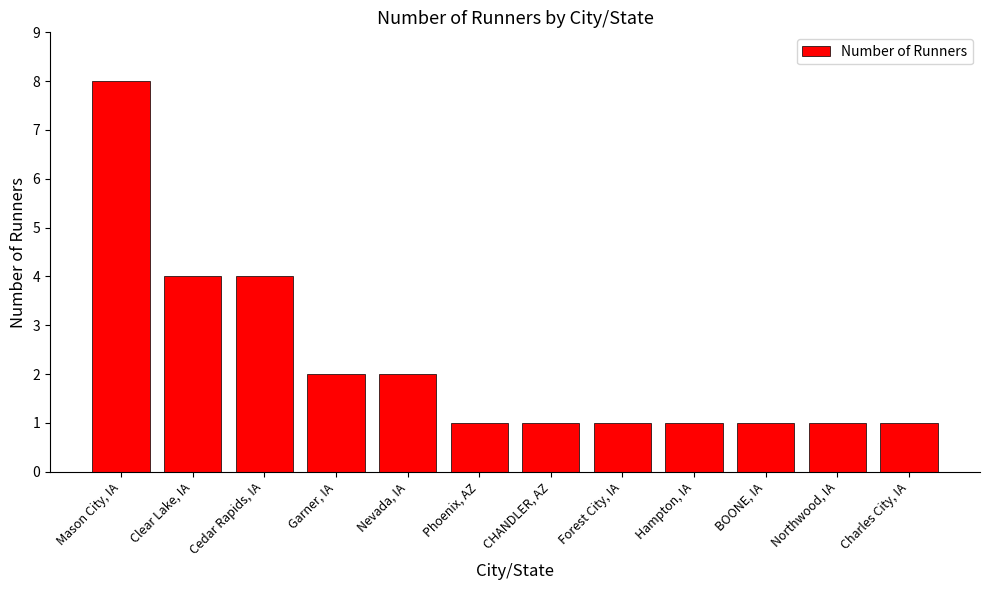

Reading left to right, what are all the values shown in this chart?

8	4	4	2	2	1	1	1	1	1	1	1